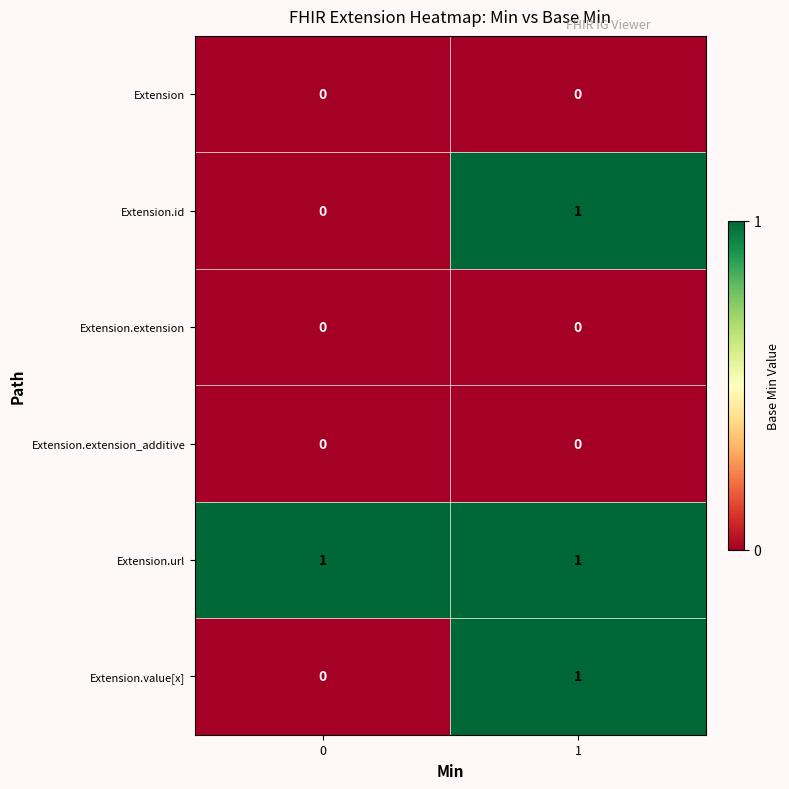

Which series has the largest total across all categories?

Extension.url